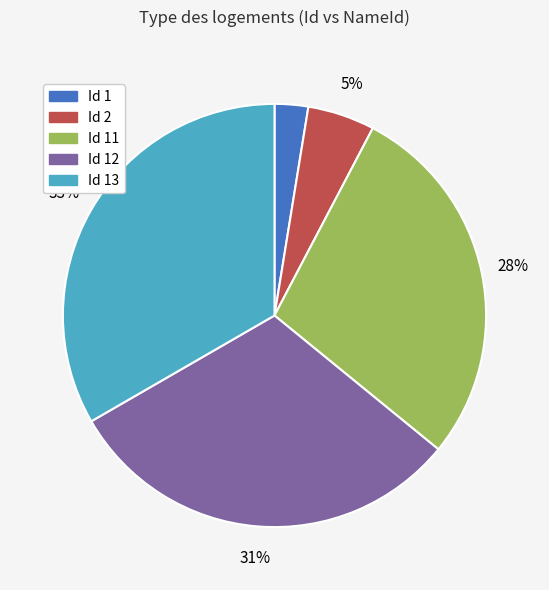

Do Id 1 and Id 2 together represent more than half of the pie?

No